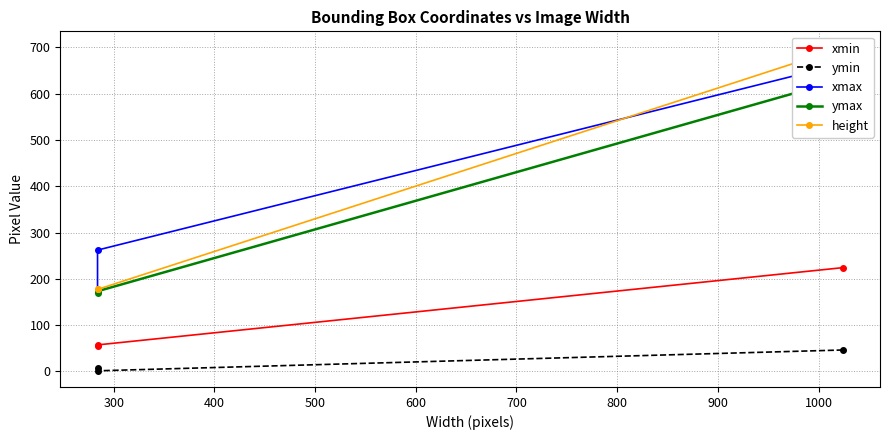

Reading left to right, list all the values displayed in this chart.

xmin: 224	57	54
ymin: 46	1	7
xmax: 665	262	174
ymax: 631	173	170
height: 700	177	177